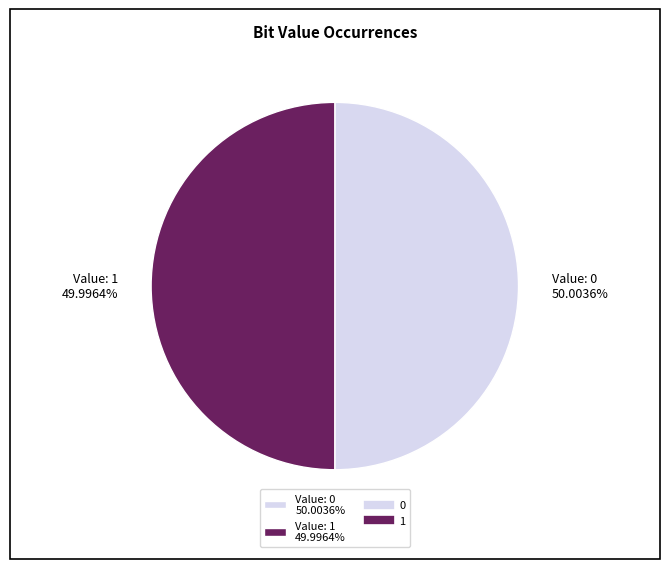

Approximately how many times larger is the value at Value: 1 49.9964% compared to Value: 0 50.0036%?

1.0